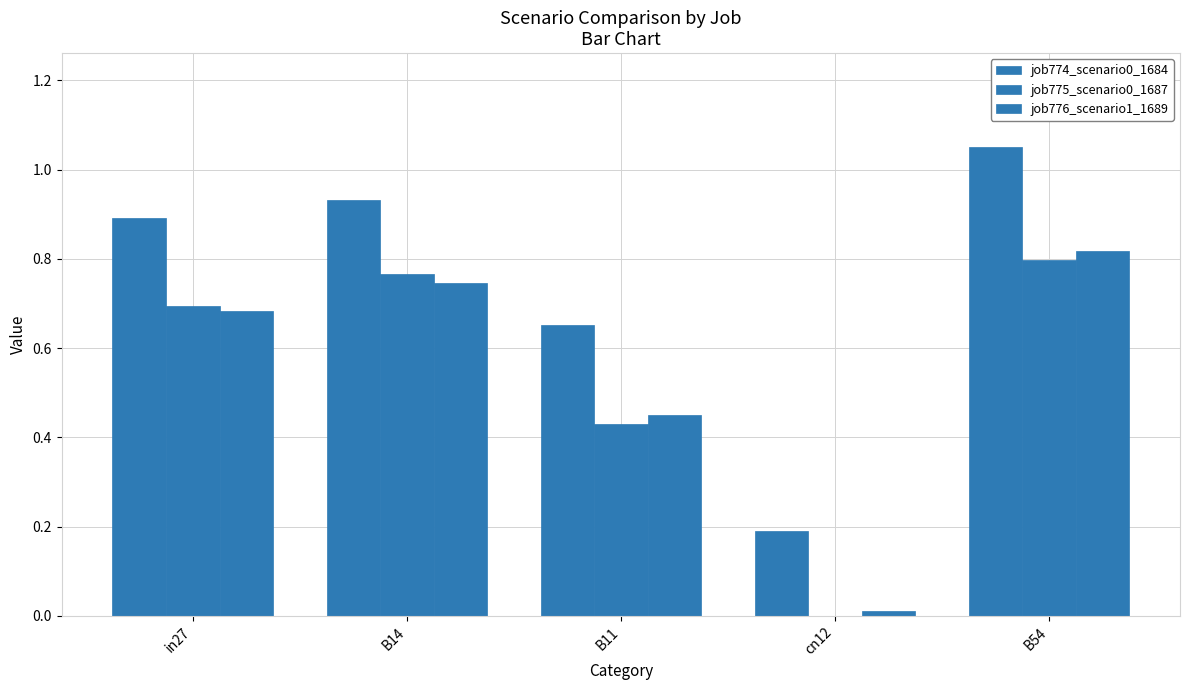

Which series has the widest spread of values?

job774_scenario0_1684